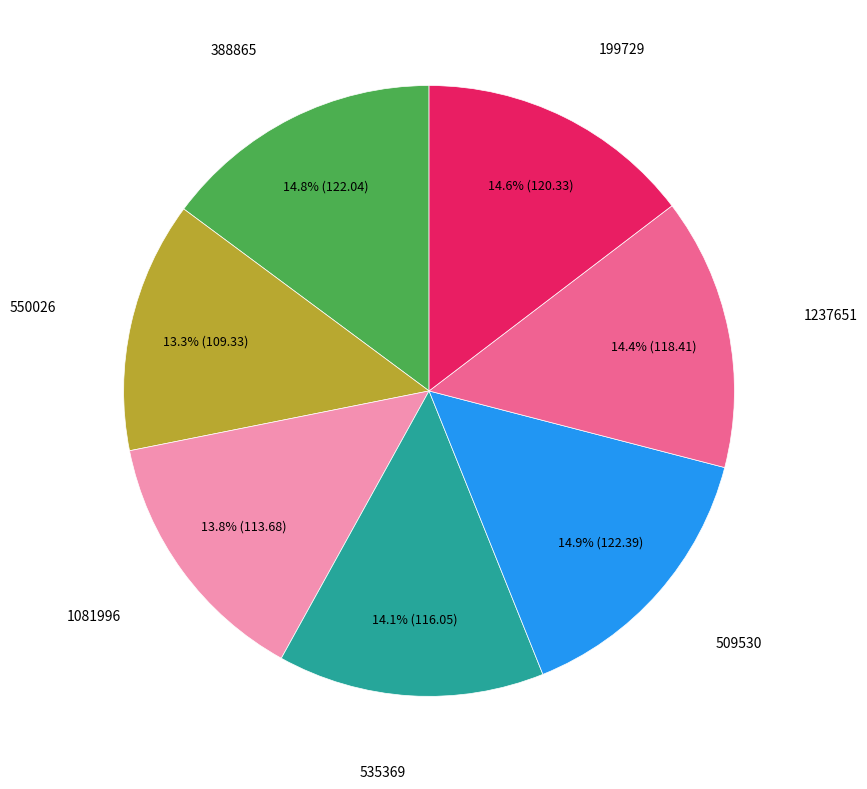

Is there any slice that represents more than half of the pie?

No